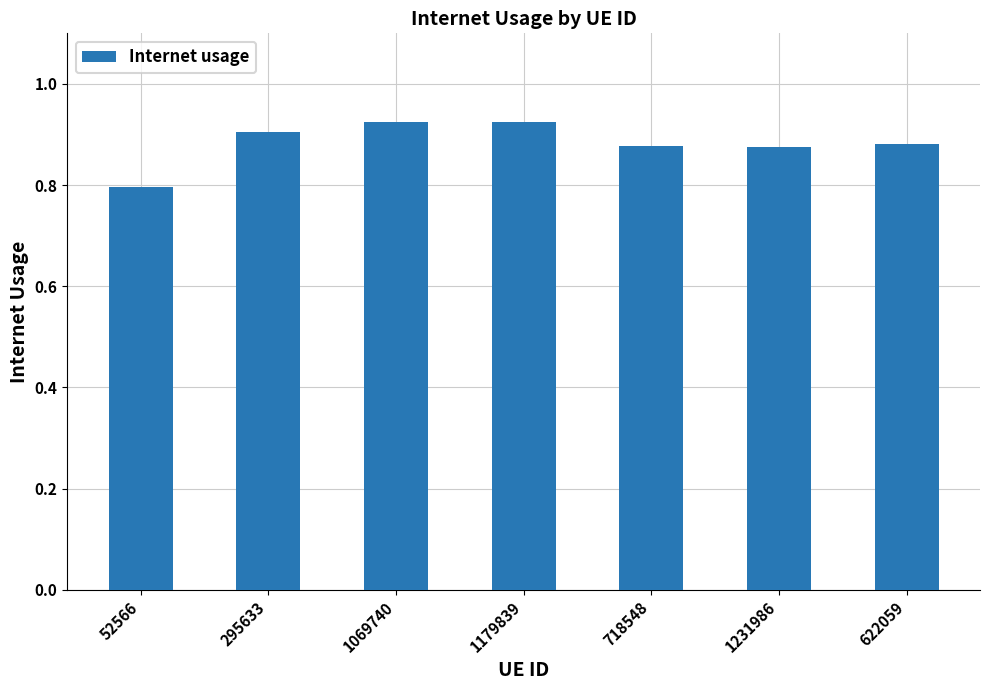

How many bars are there in total?

7